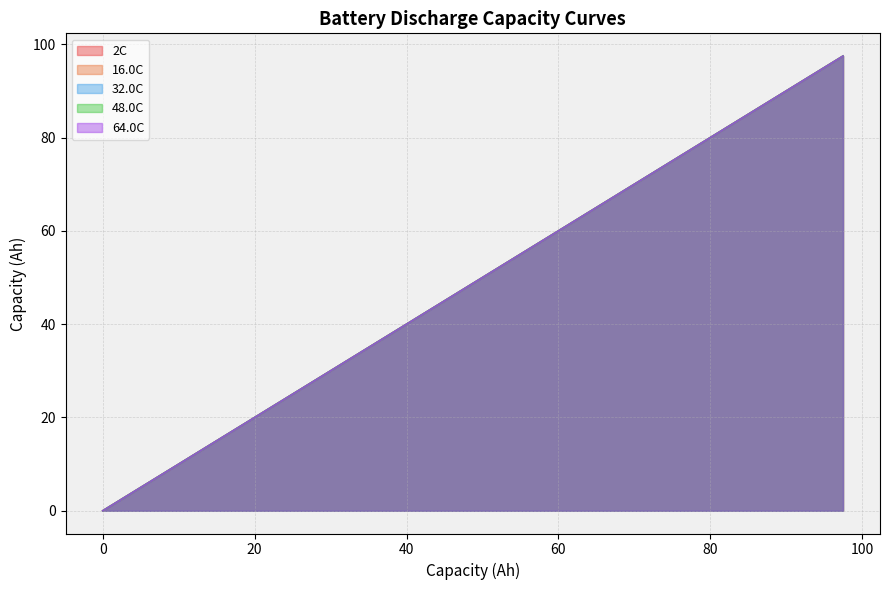

Which series has the largest range (max minus min)?

32.0C